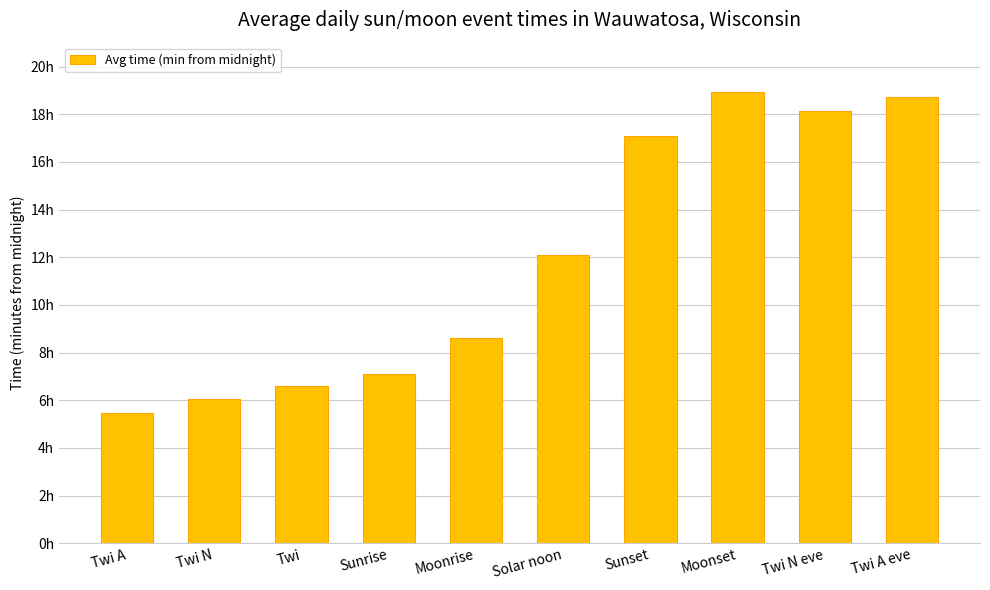

What is the difference between the second highest and minimum values?

793.8